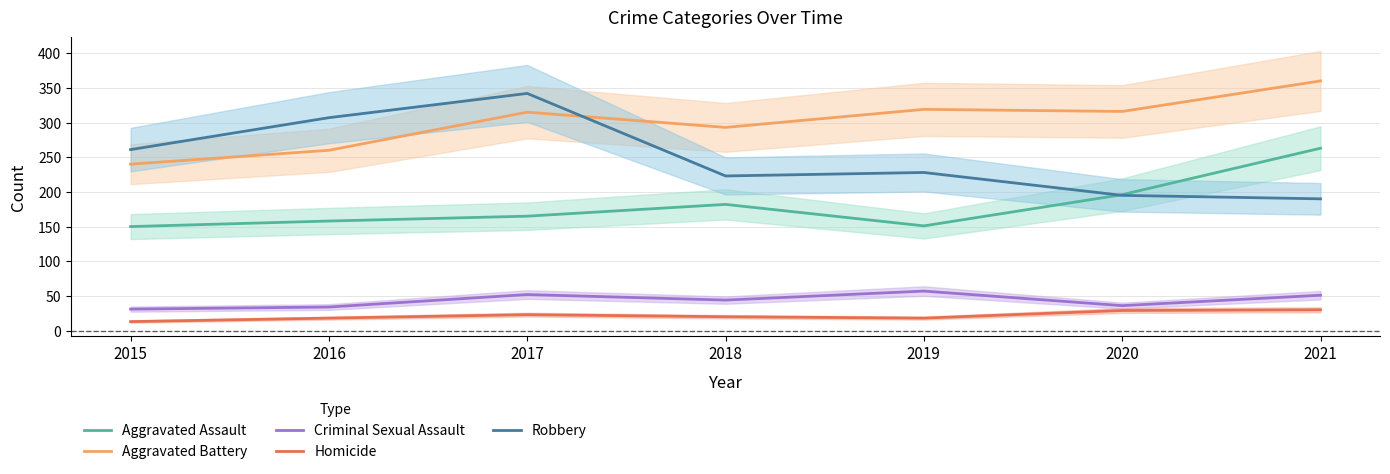

What is the sum of the Aggravated Battery values at 2017 and 2019?

634